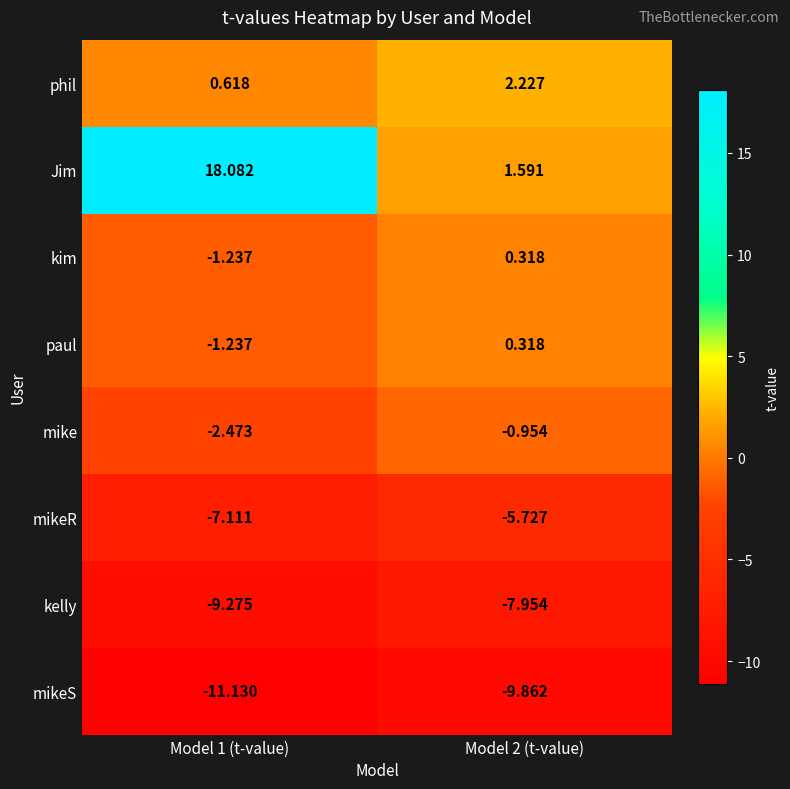

How many values in the kim series exceed 0?

1